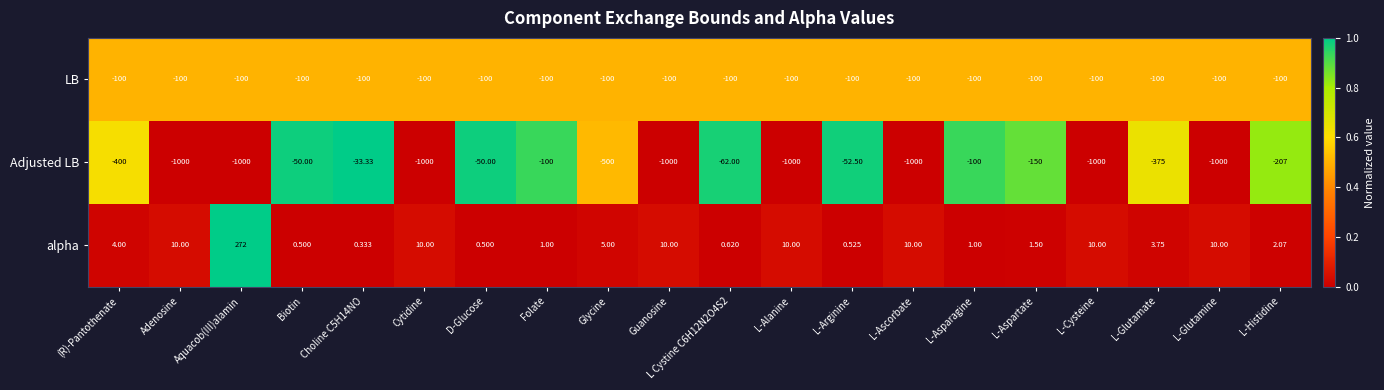

Rank the series by their maximum value, from highest to lowest.

alpha, Adjusted LB, LB